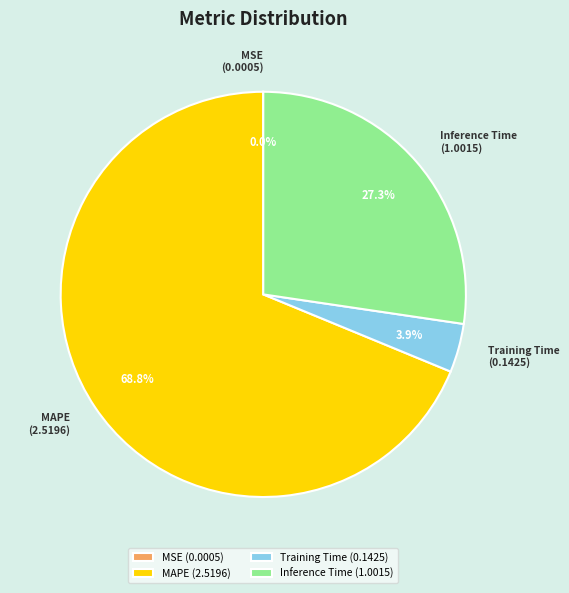

To the nearest percent, what is the difference between the Training Time and Inference Time slice percentages?

23%